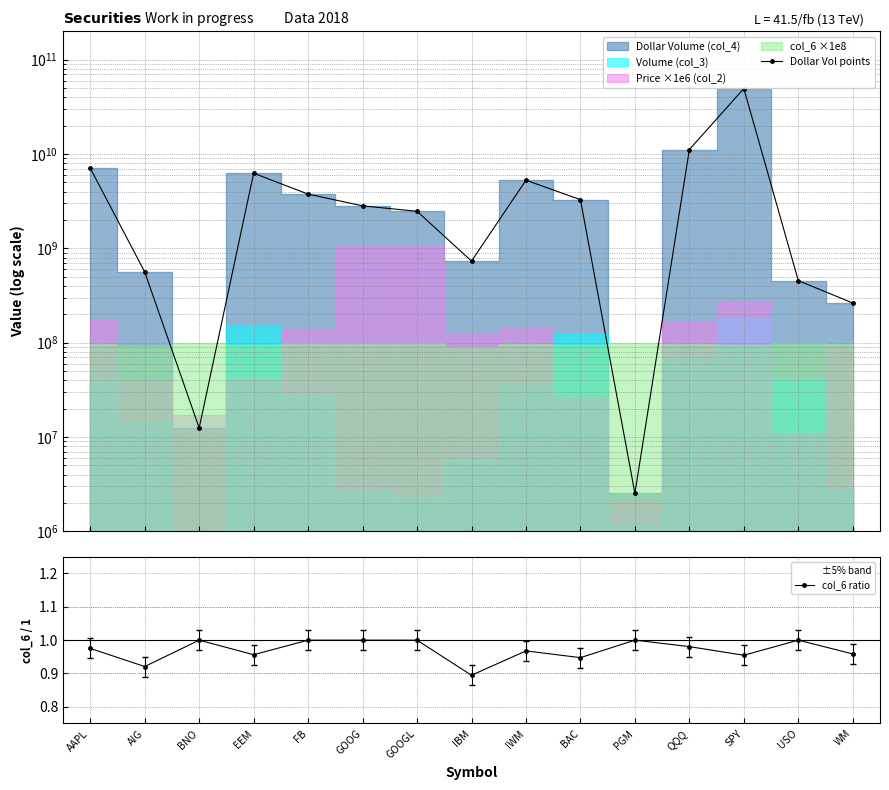

What is the total value across all series at FB?

3759900509.0